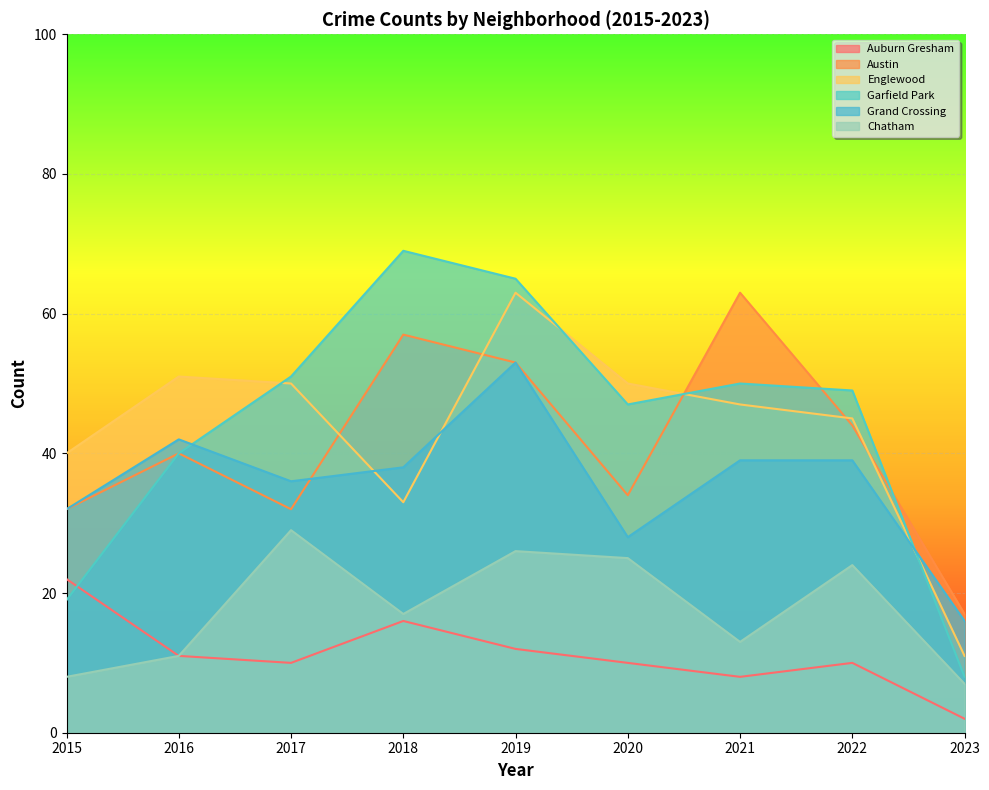

True or false: Chatham has more than 2 interior local peaks.

True